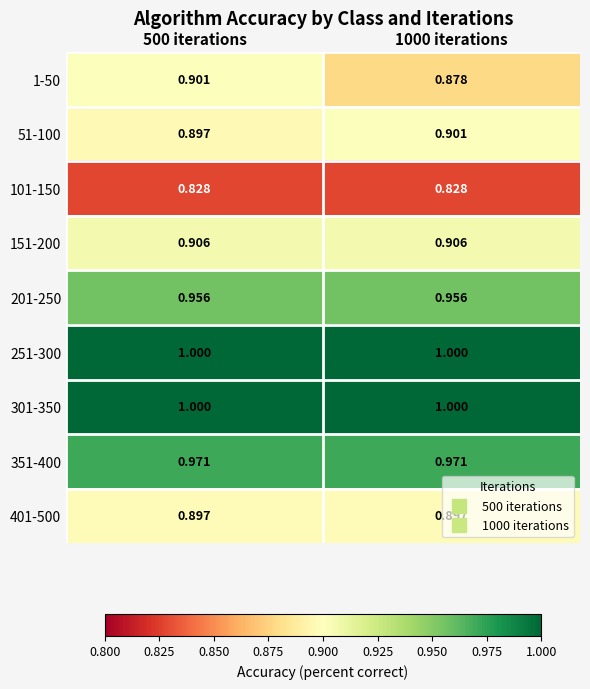

Is the value of 101-150 at 500 iterations greater than the value of 51-100 at 1000 iterations?

No